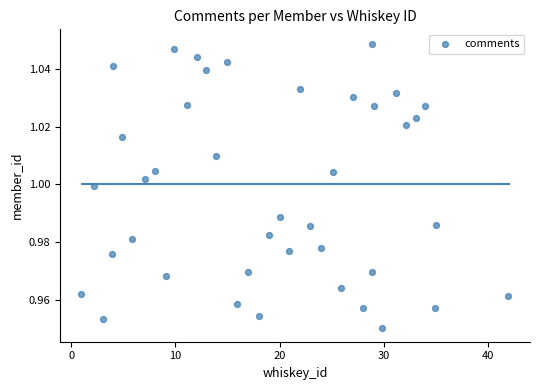

What is the range of X values (max minus min)?

41.0